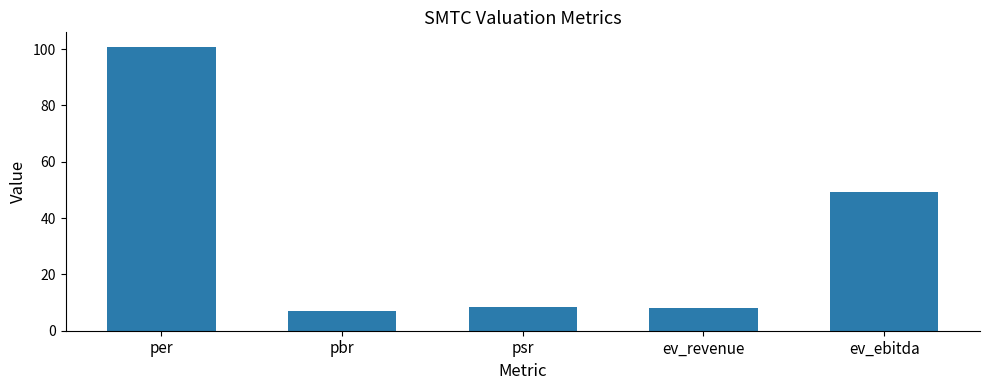

What is the value of the 2nd bar from the left?

6.9